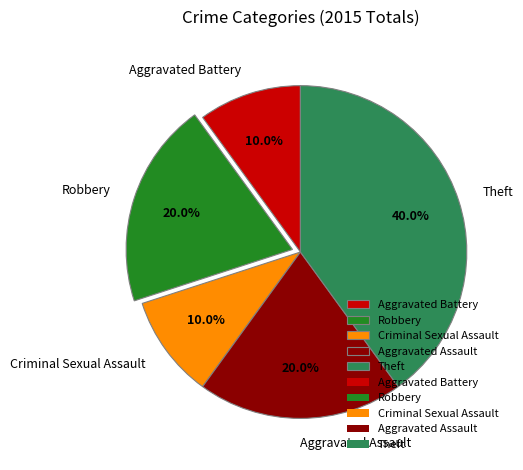

Do Criminal Sexual Assault and Aggravated Assault together represent more than half of the pie?

No